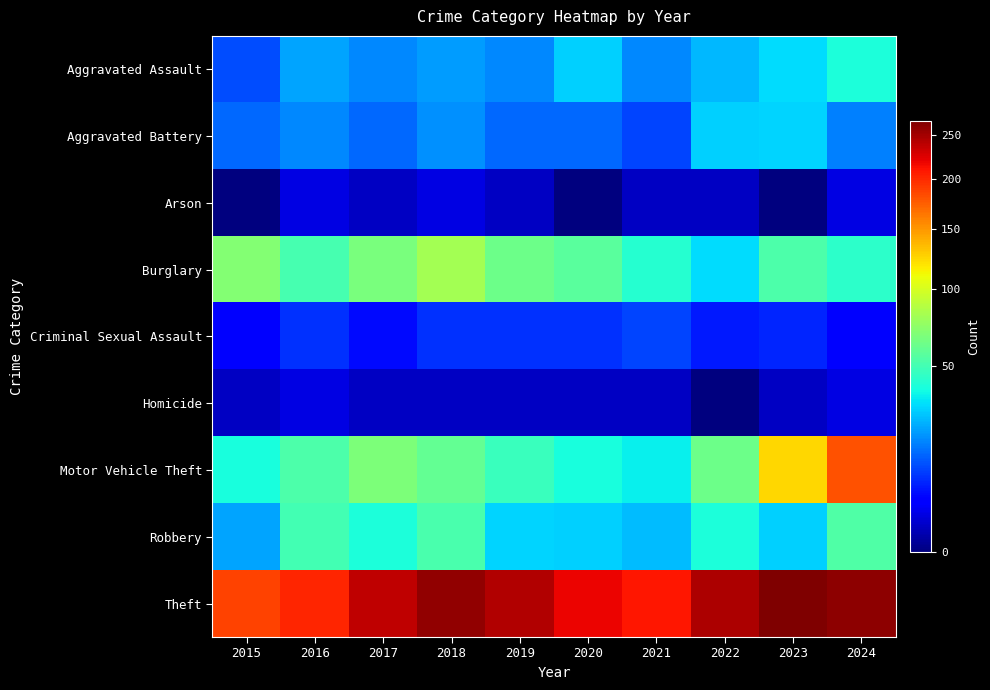

At 2019, list the series in order from largest to smallest.

Theft, Burglary, Motor Vehicle Theft, Robbery, Aggravated Assault, Aggravated Battery, Criminal Sexual Assault, Arson, Homicide